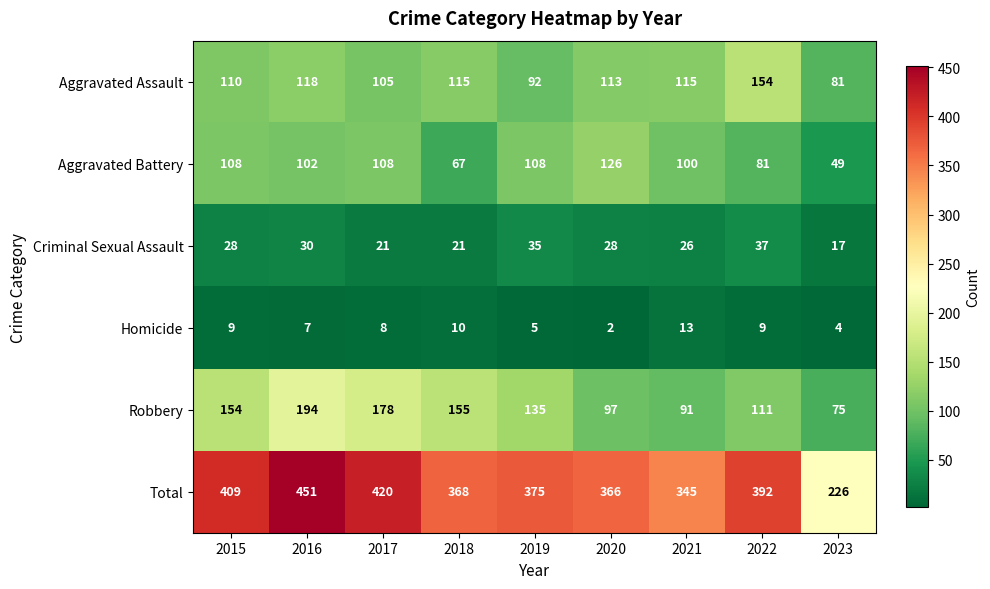

Which series changed the most between 2016 and 2018?

Total